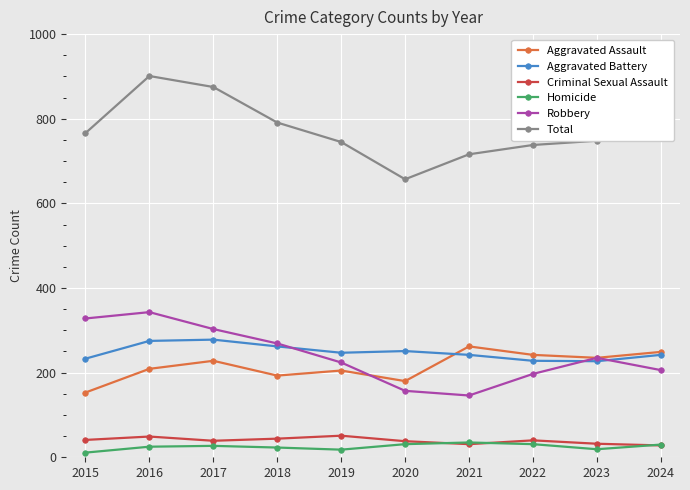

At which category does the chart reach its peak across all series?

2016